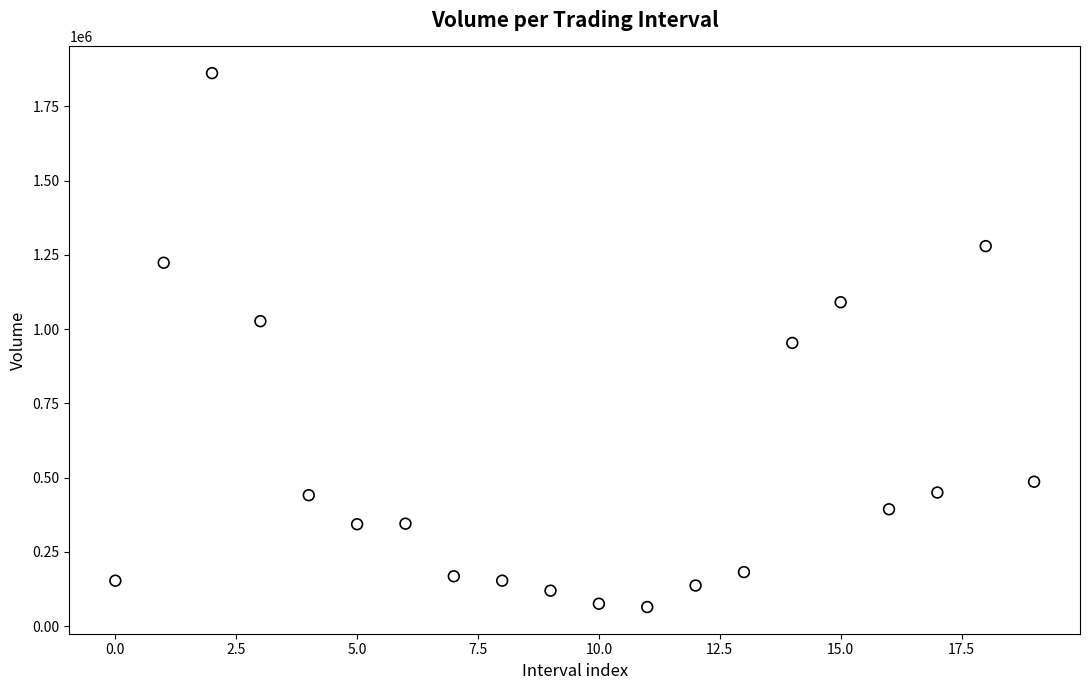

What is the range of Y values (max minus min)?

1798371.3